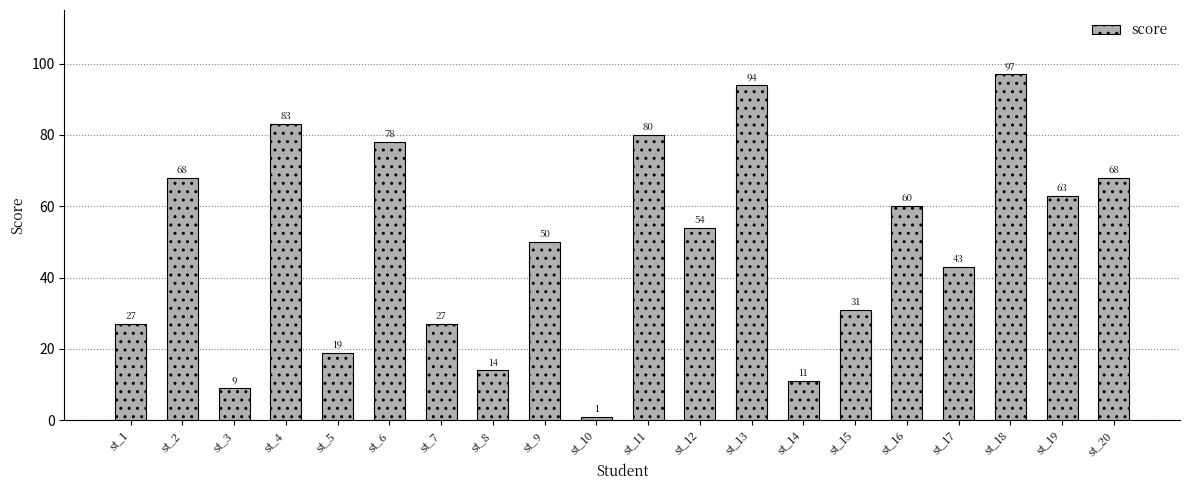

Reading right to left, list all the values displayed in this chart.

68	63	97	43	60	31	11	94	54	80	1	50	14	27	78	19	83	9	68	27